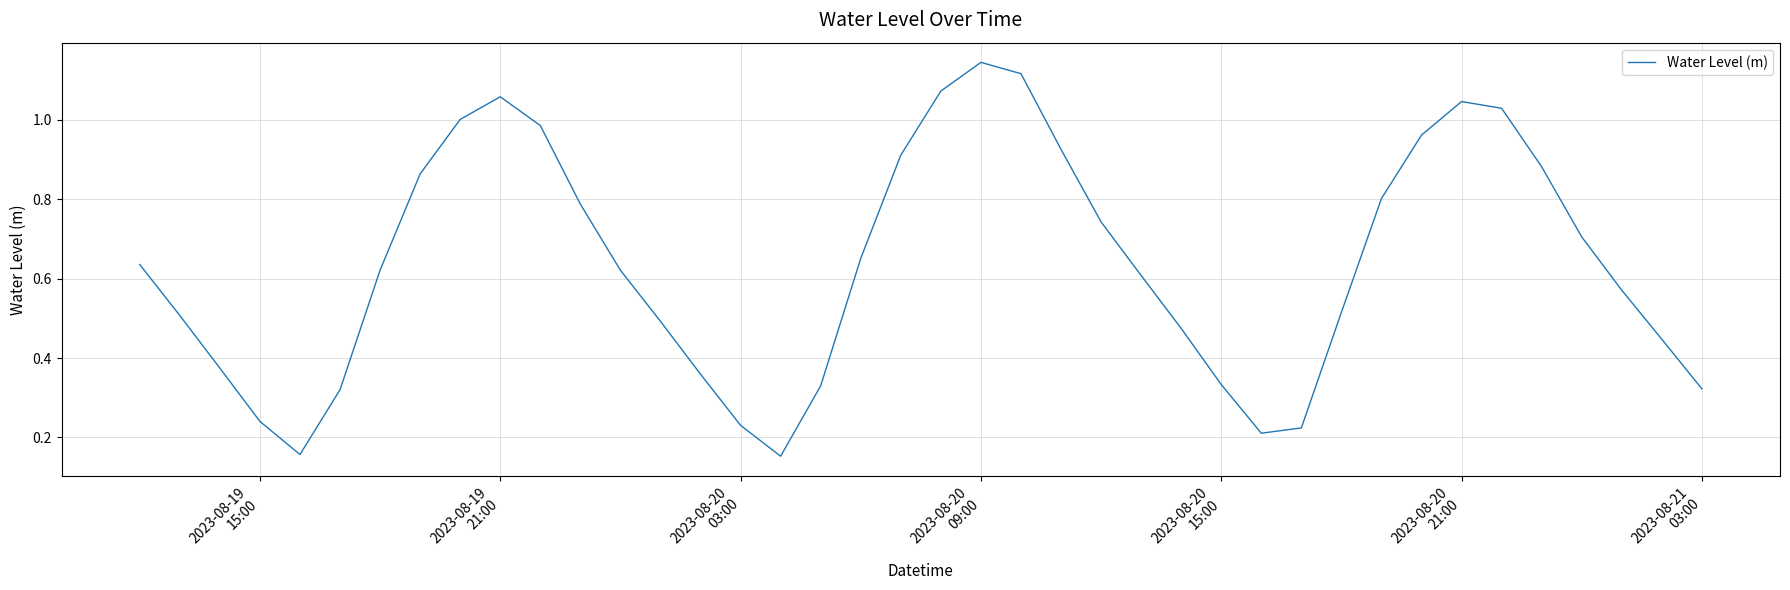

How many series are shown in this chart?

1